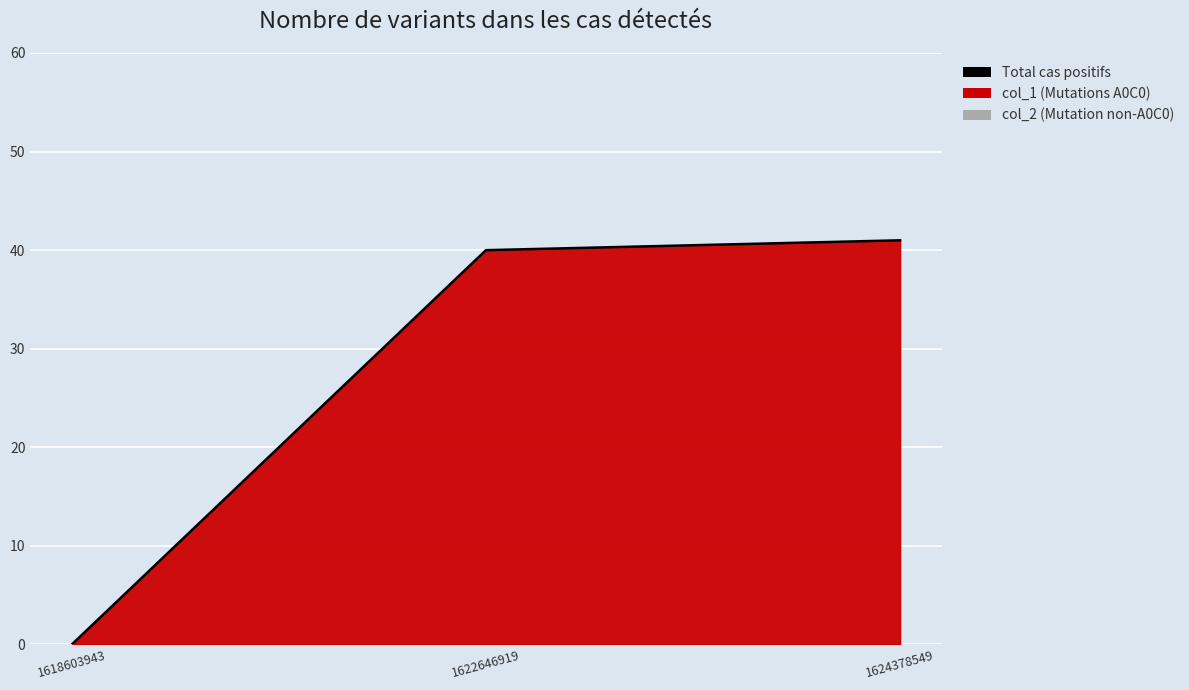

What is the difference between the maximum and minimum values?

41